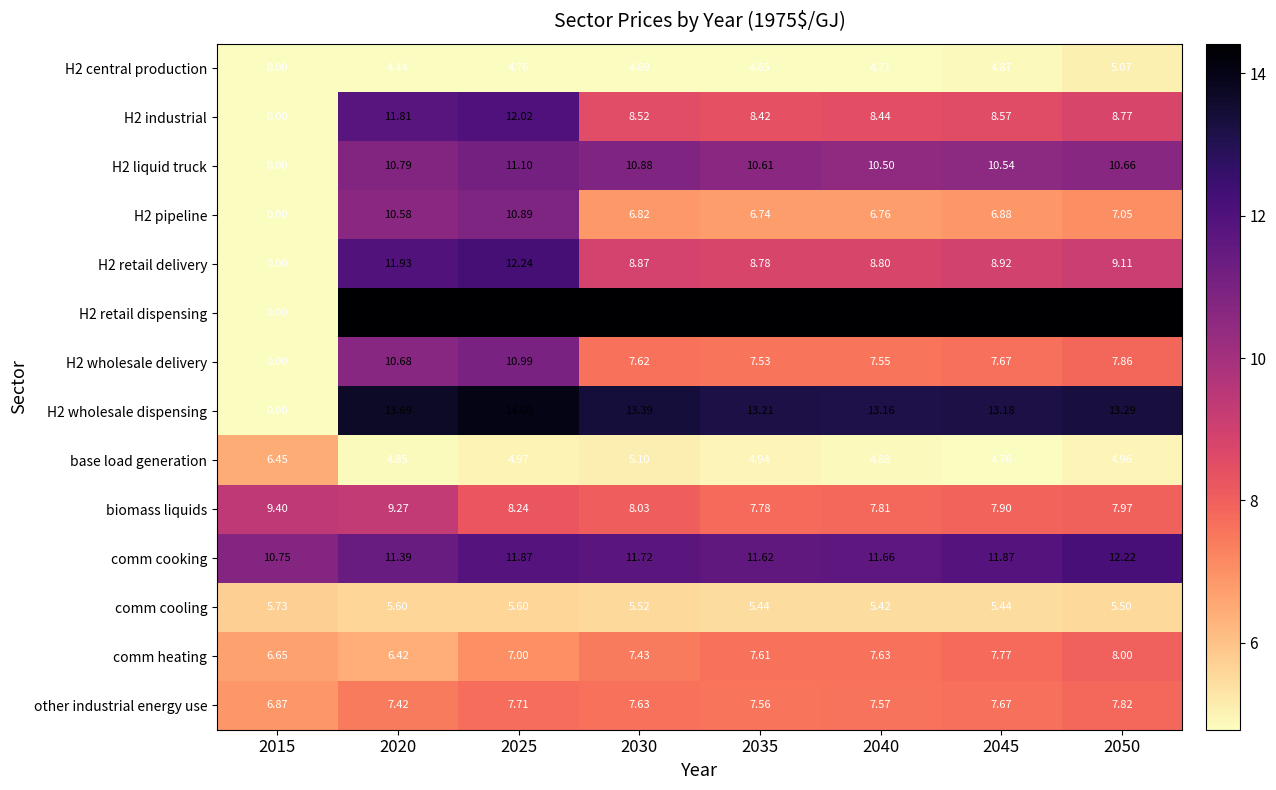

Which series changed the most between 2035 and 2050?

comm cooking